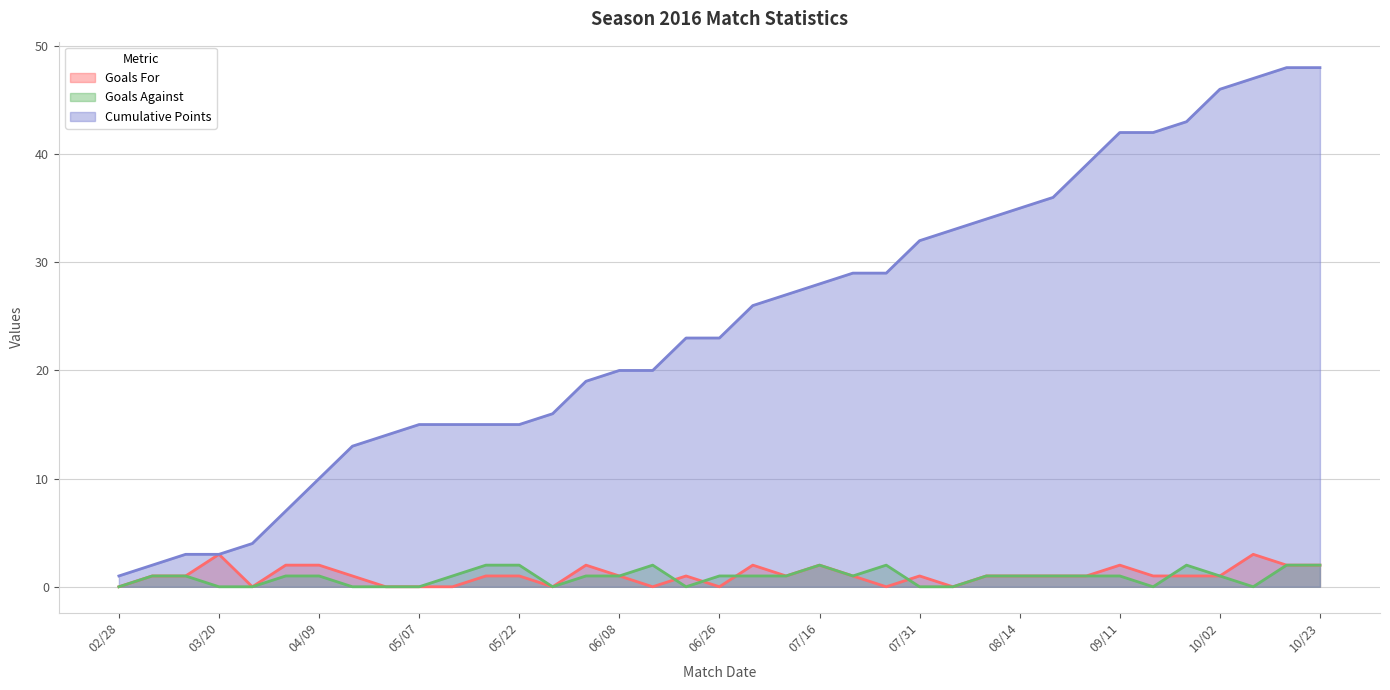

Between 05/18 and 07/24, which series saw the biggest shift?

Cumulative Points